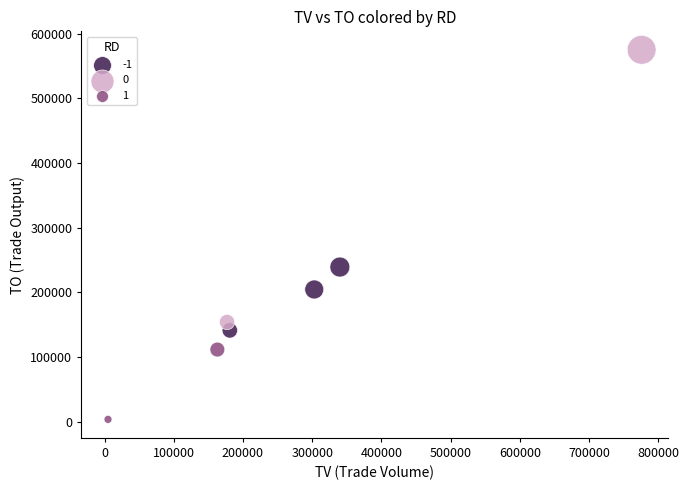

What are all the series names shown in the legend?

-1, 0, 1